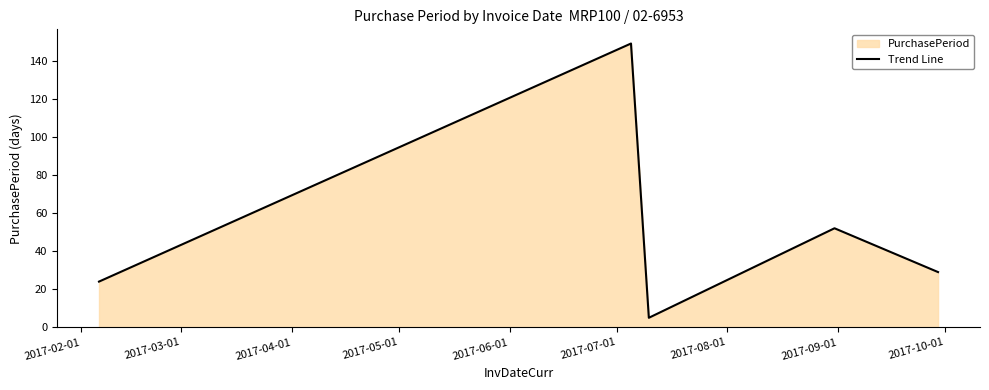

What is the minimum value shown in the chart?

5